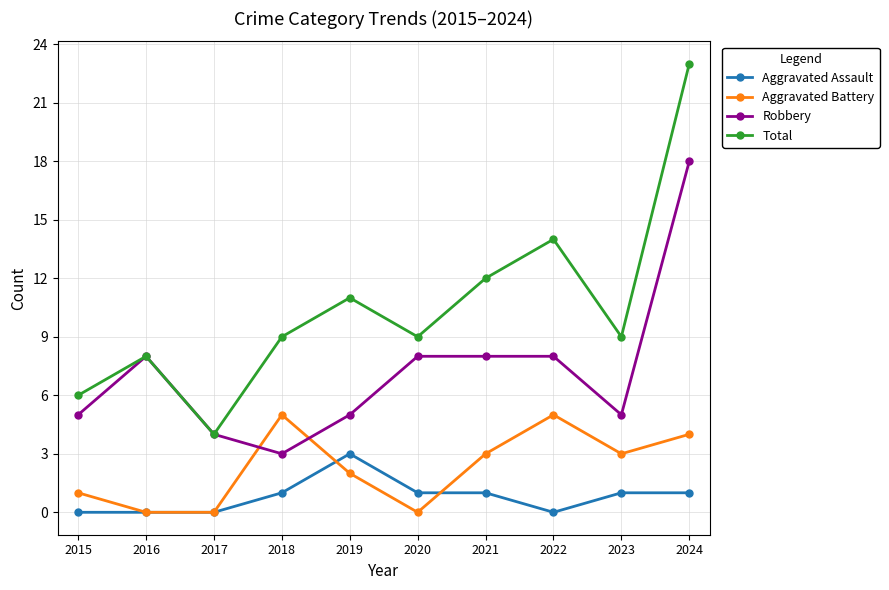

List the series in order of their overall mean, highest first.

Total, Robbery, Aggravated Battery, Aggravated Assault